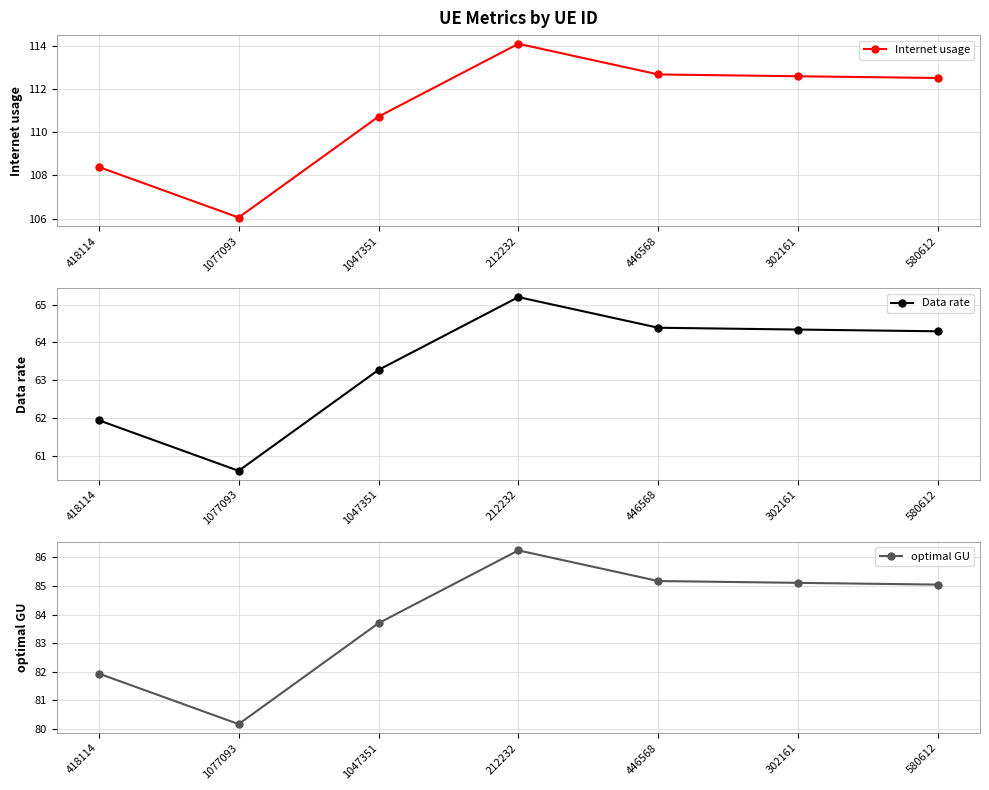

What is the average value of the optimal GU series?

83.9